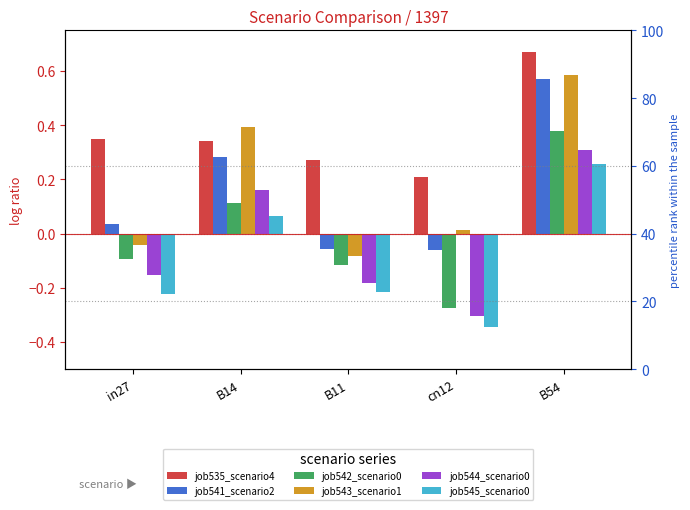

Reading right to left, extract all data points from this chart.

job535_scenario4: B54=0.7	cn12=0.2	B11=0.3	B14=0.3	in27=0.3
job541_scenario2: B54=0.6	cn12=-0.1	B11=-0.1	B14=0.3	in27=0.0
job542_scenario0: B54=0.4	cn12=-0.3	B11=-0.1	B14=0.1	in27=-0.1
job543_scenario1: B54=0.6	cn12=0.0	B11=-0.1	B14=0.4	in27=-0.0
job544_scenario0: B54=0.3	cn12=-0.3	B11=-0.2	B14=0.2	in27=-0.2
job545_scenario0: B54=0.3	cn12=-0.3	B11=-0.2	B14=0.1	in27=-0.2